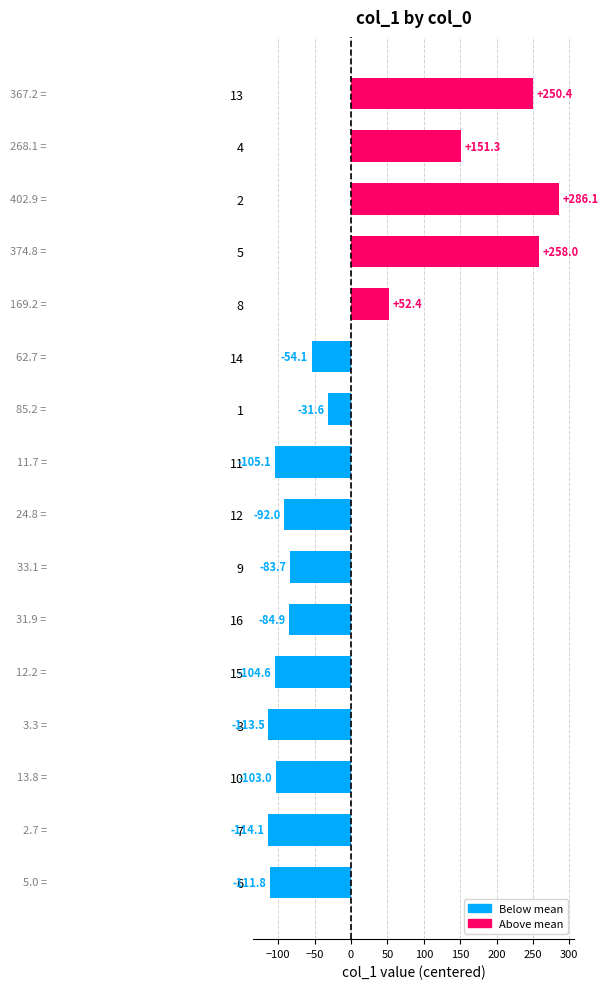

How many data points does each series have?

16